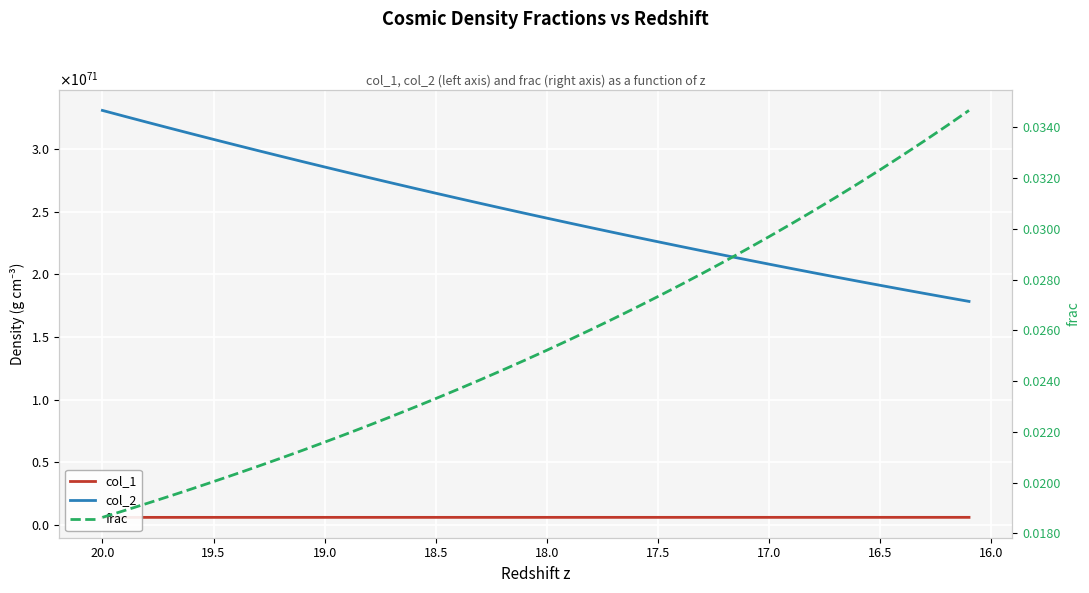

True or false: col_2 and col_1 cross at least once.

False